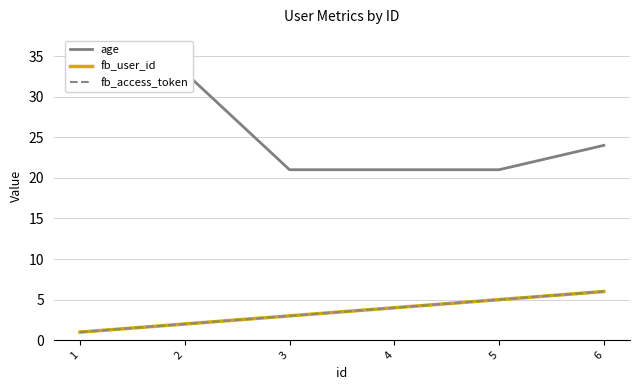

Count the fb_user_id values in the range 2 to 5.

4